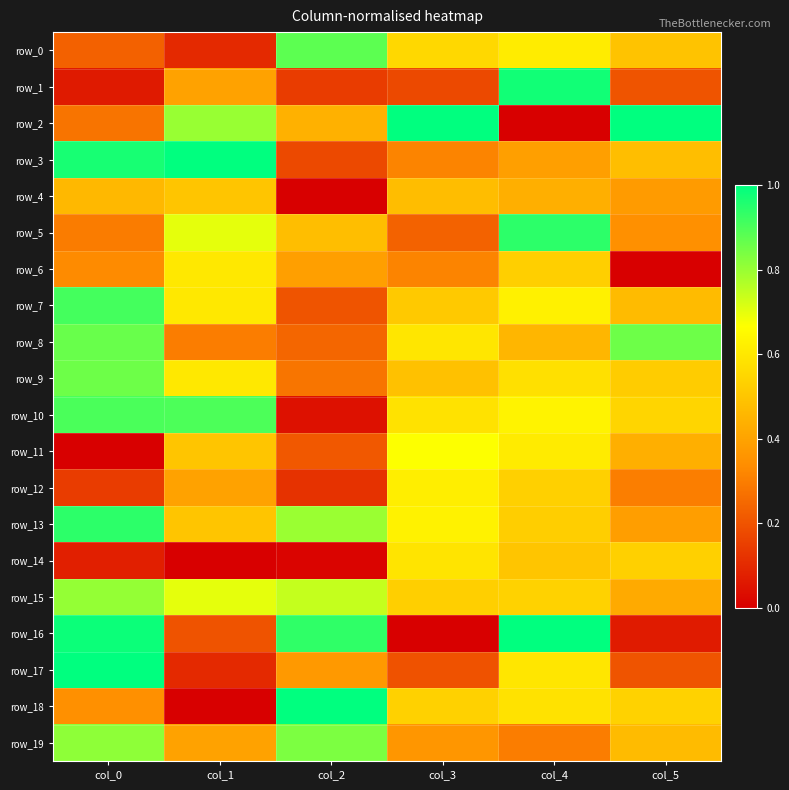

Is the value of row_4 at col_1 greater than the value of row_15 at col_1?

No